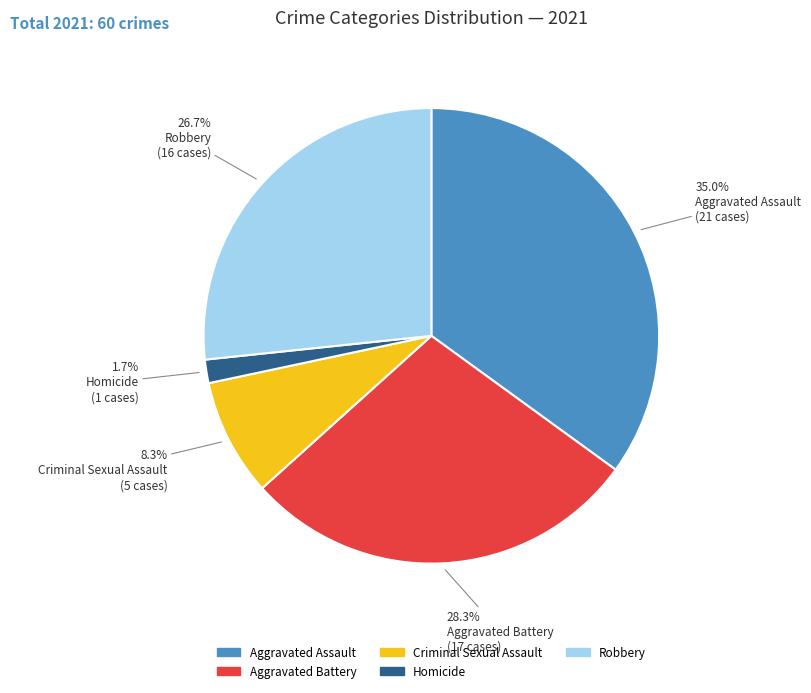

Count the number of slices in the pie.

5